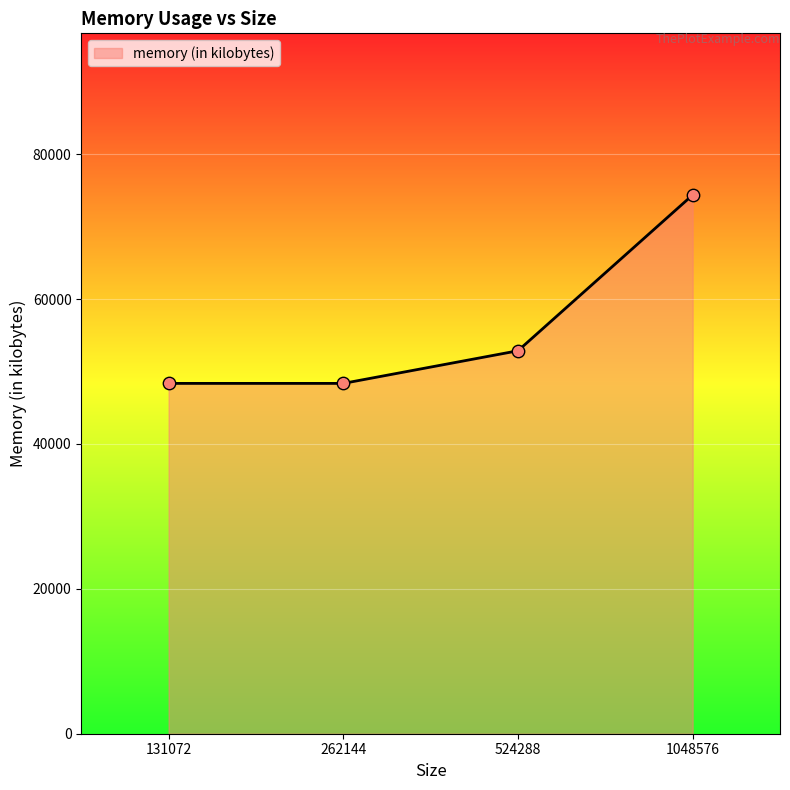

Which has a higher value, 524288 or 131072?

524288